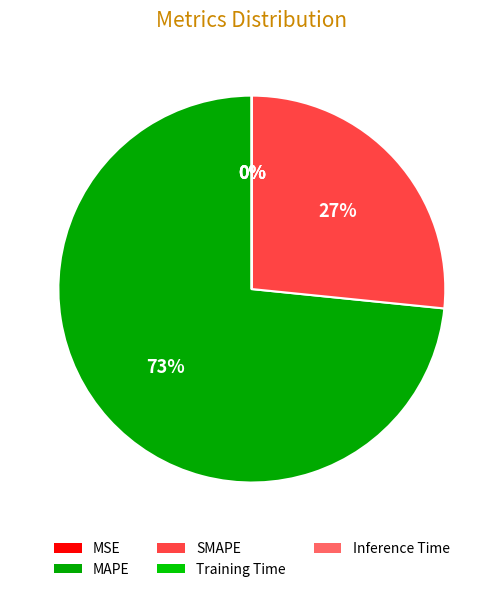

How many segments does this pie chart have?

5